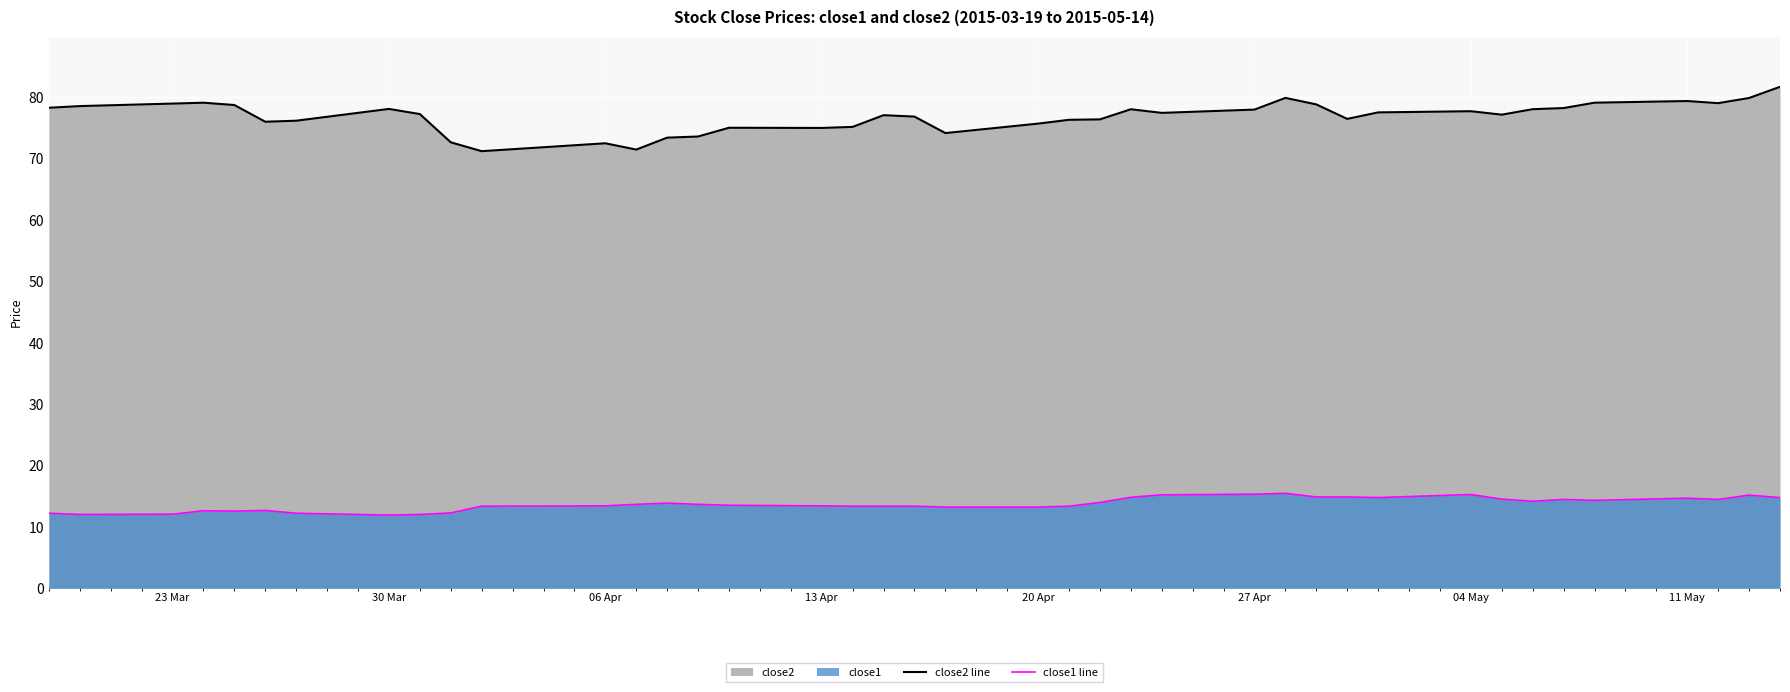

Rank the series by their maximum value, from highest to lowest.

close2 line, close1 line